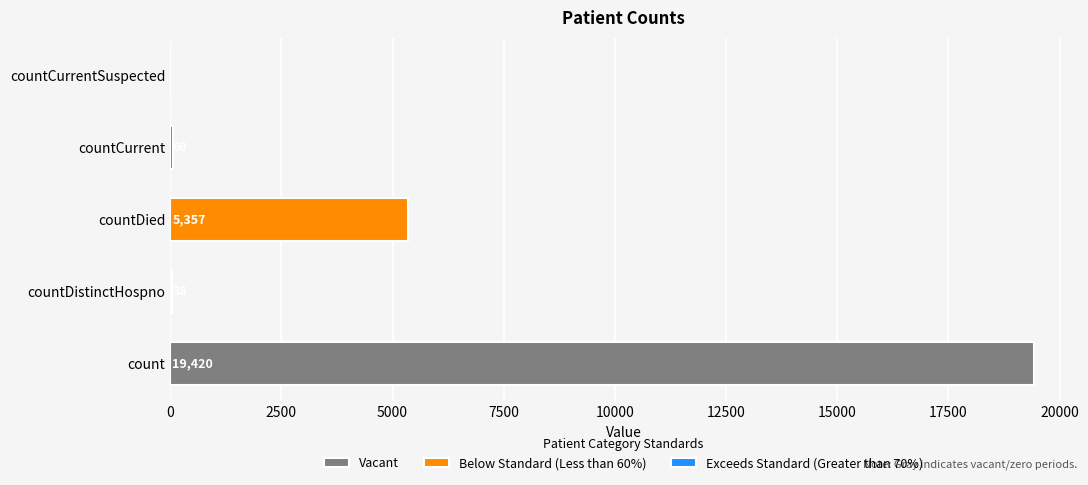

Reading left to right, what are all the values shown in this chart?

19420	38	5357	60	0